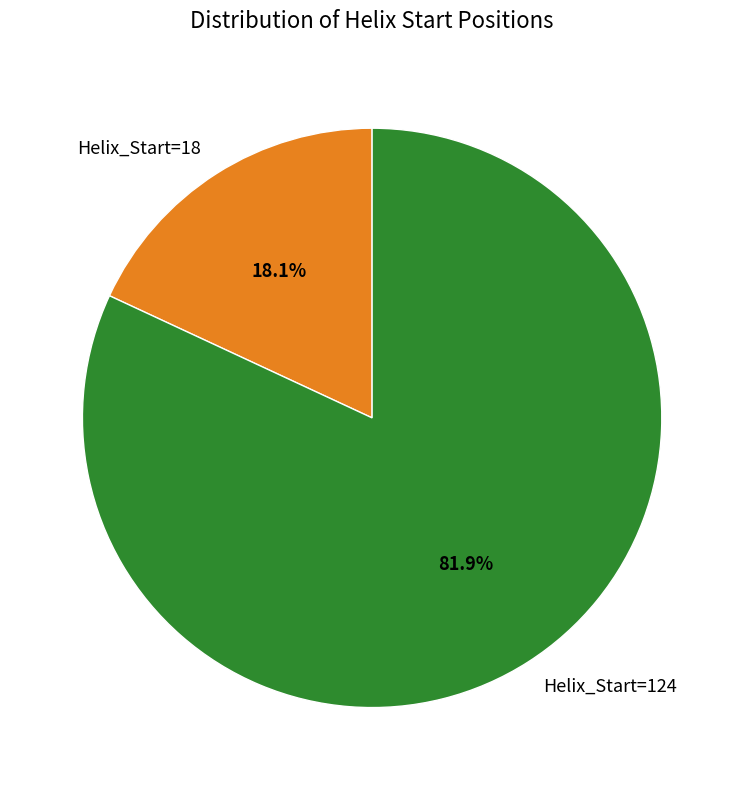

Which has a higher value, Helix_Start=124 or Helix_Start=18?

Helix_Start=124